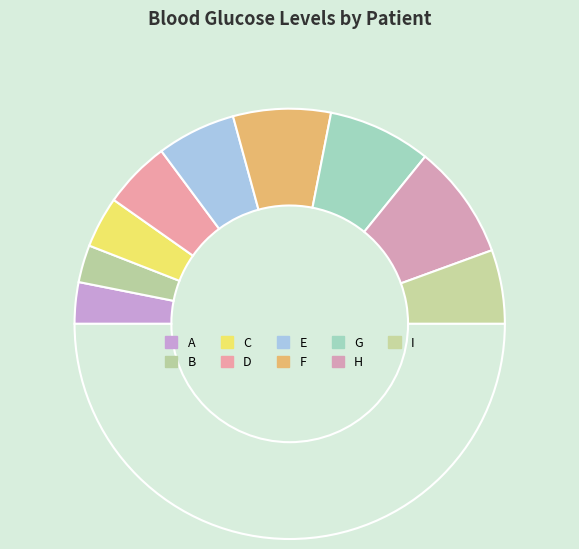

How many slices are in this pie chart?

10